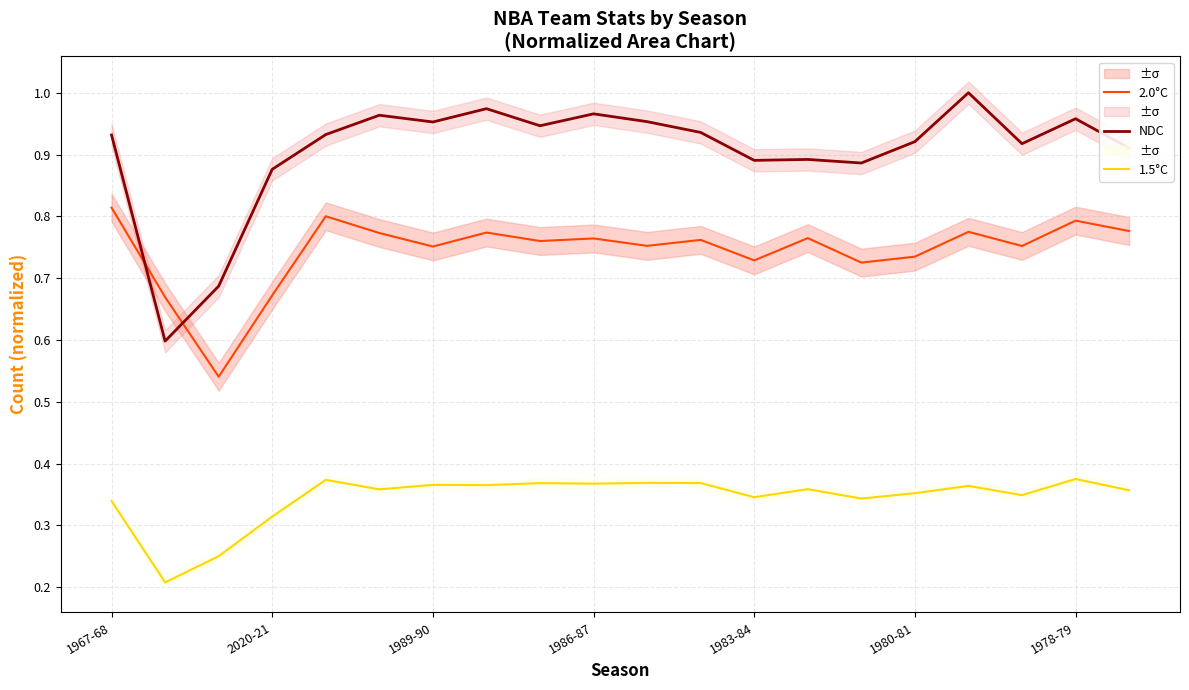

Rank the series at 16 from lowest to highest value.

1.5°C, 2.0°C, NDC